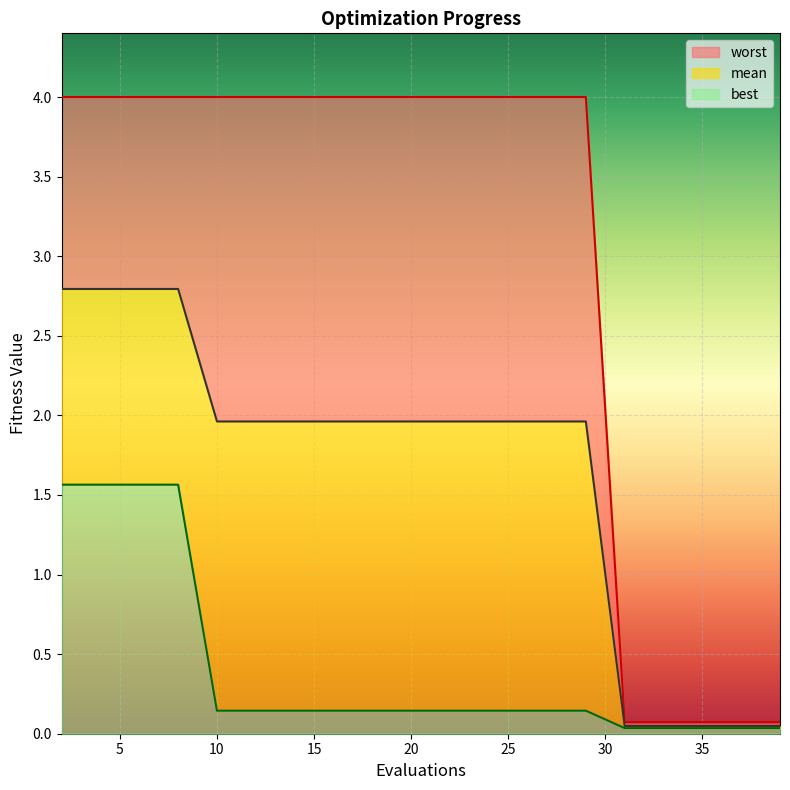

True or false: mean and best intersect in this chart.

False